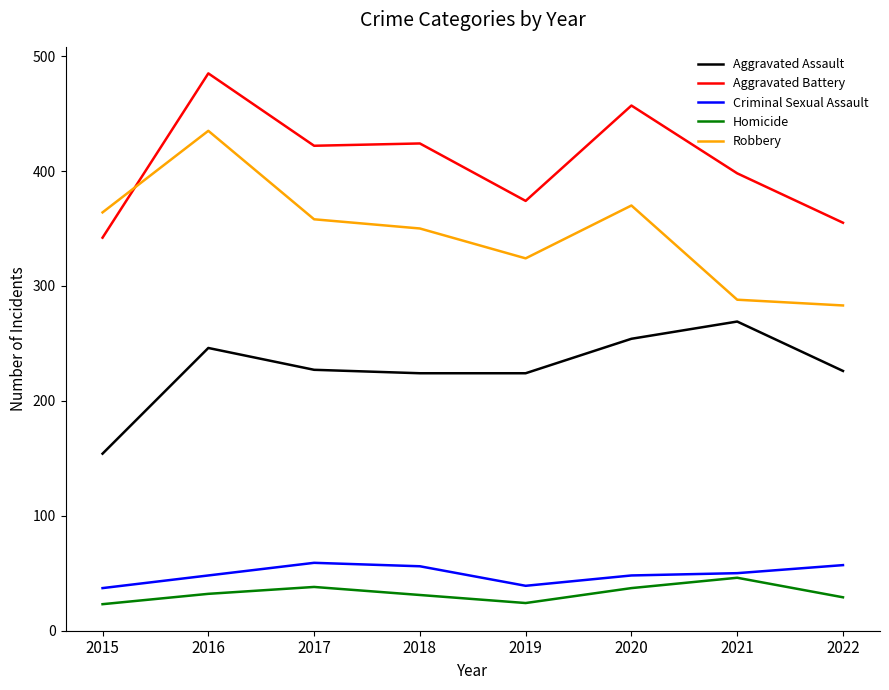

The value of Homicide at 2020 is 58. True or false?

False